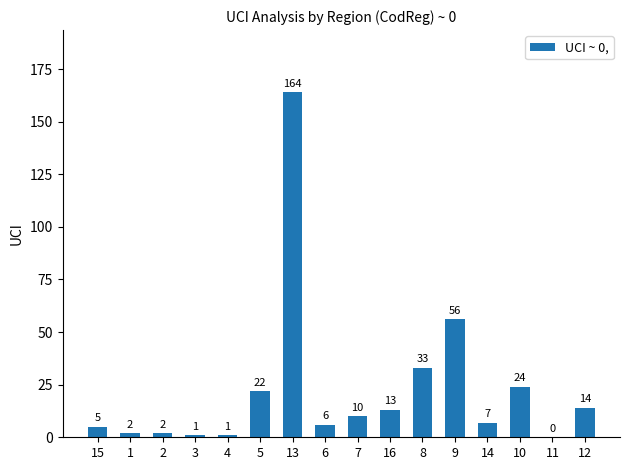

What is the change in value from 5 to 9?

+34